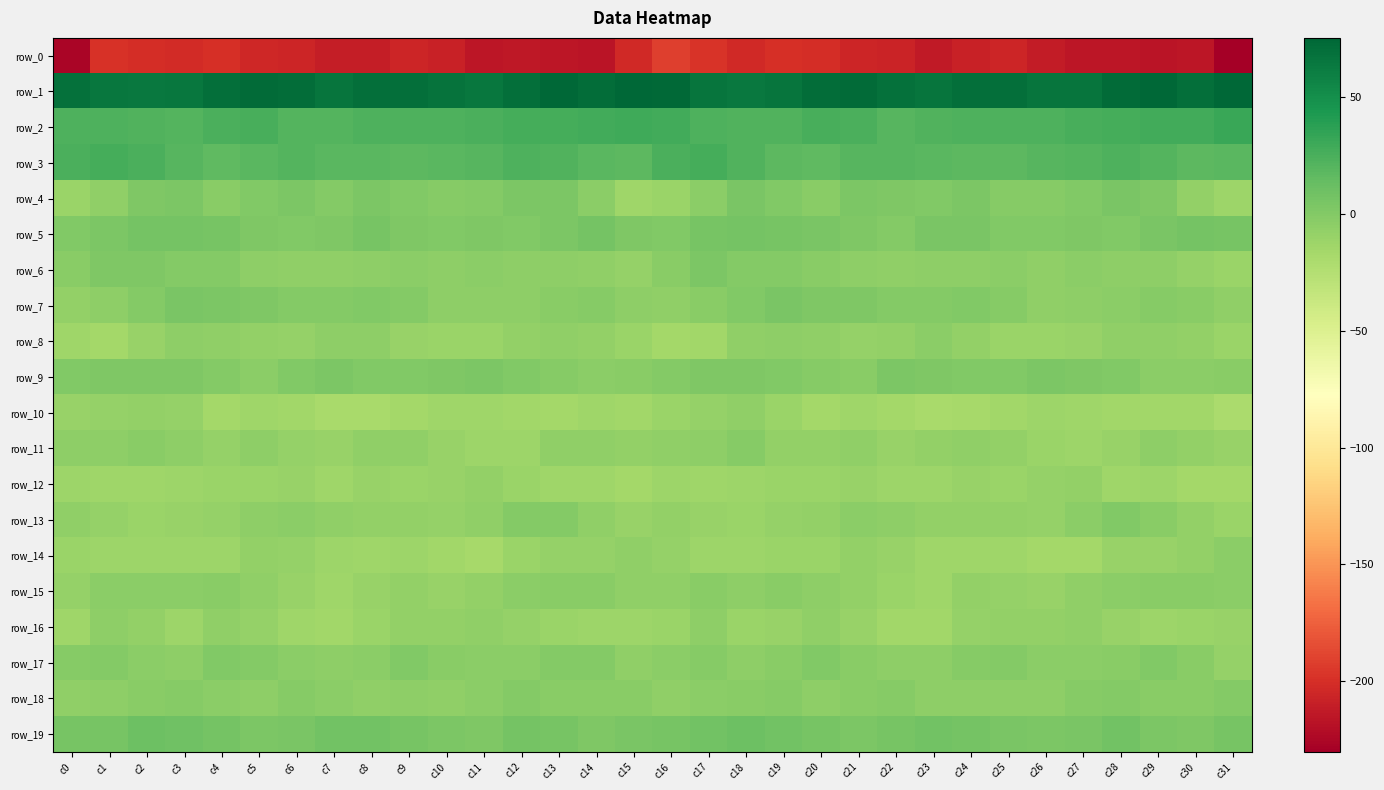

Count the number of categories in the chart.

32